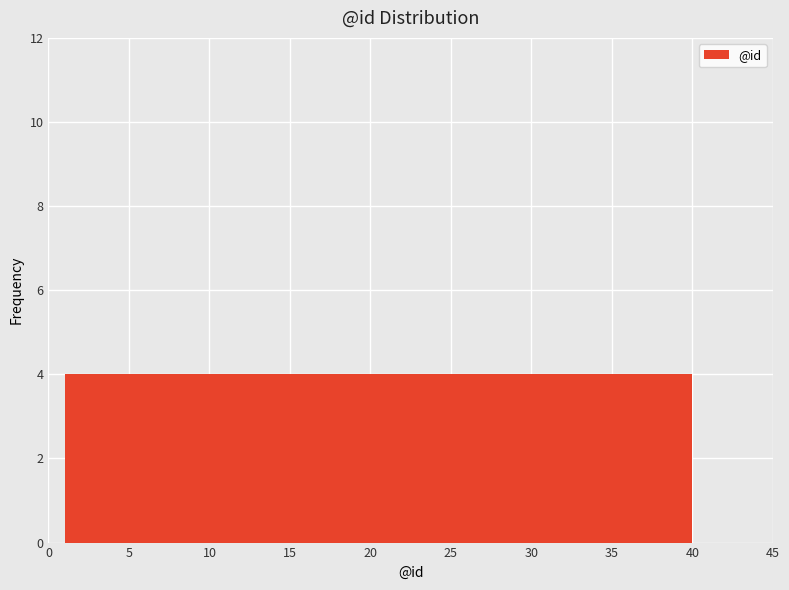

Reading left to right, transcribe this chart: for each bar, give the range it covers on the x-axis and its height. Neither the bar edges nor the heights are printed on the chart, so give them approximately, as read against the axes.

1.0 to 4.9: 4
4.9 to 8.8: 4
8.8 to 12.7: 4
12.7 to 16.6: 4
16.6 to 20.5: 4
20.5 to 24.4: 4
24.4 to 28.3: 4
28.3 to 32.2: 4
32.2 to 36.1: 4
36.1 to 40.0: 4